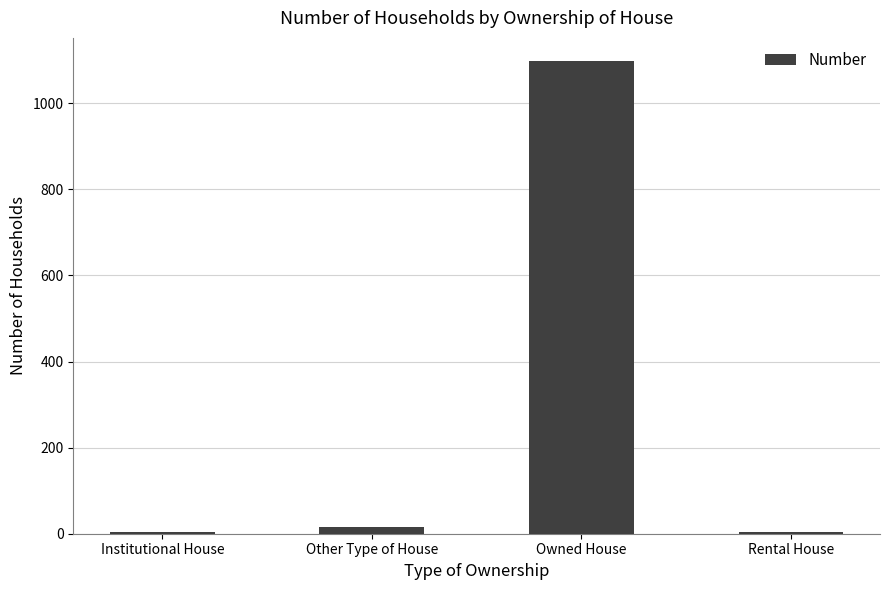

What is the value of the 4th bar from the left?

5